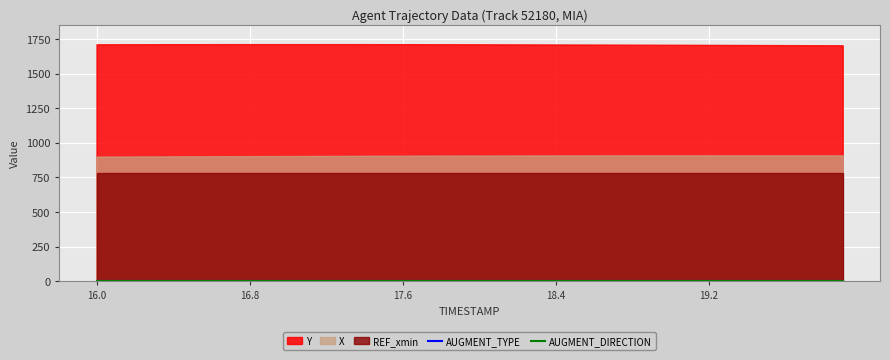

What is the label of the 17th point from the right?

18.3